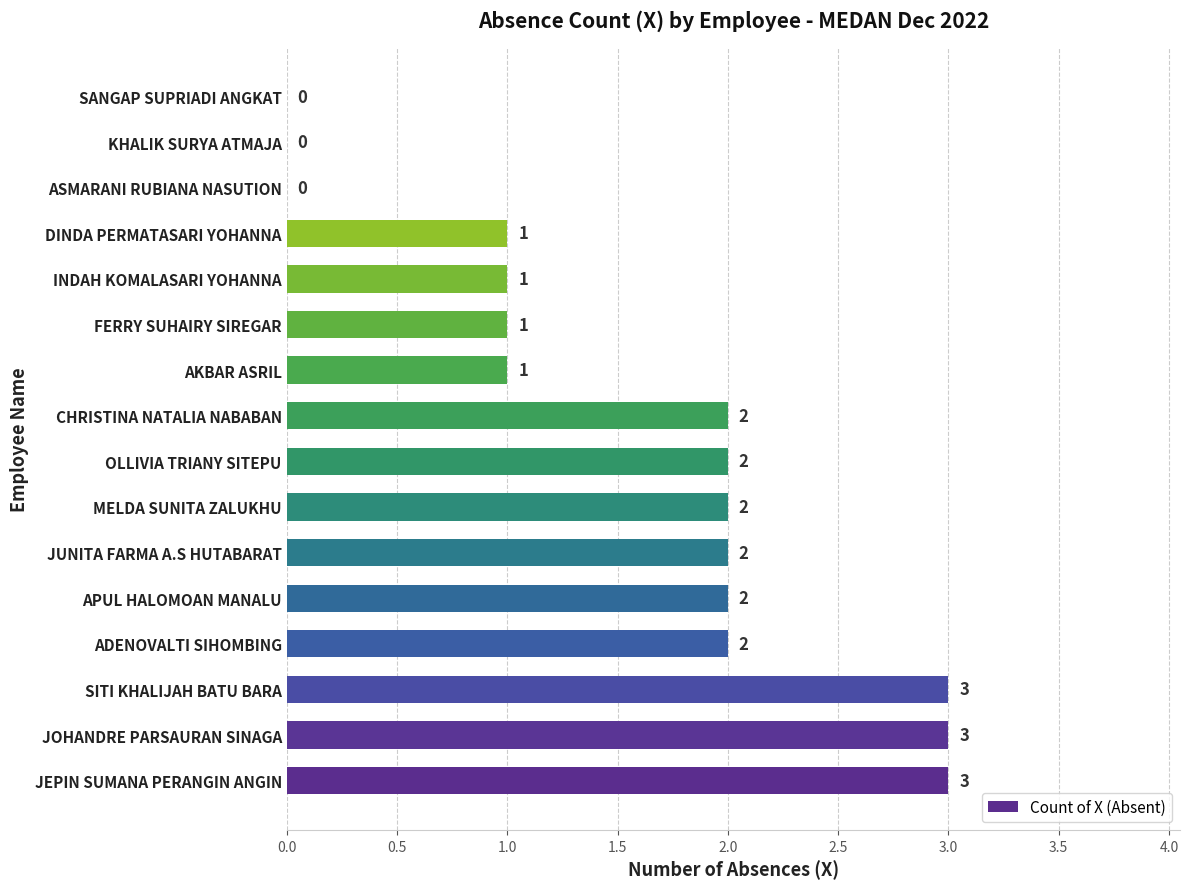

The chart shows a value of 2 at INDAH KOMALASARI YOHANNA. True or false?

False